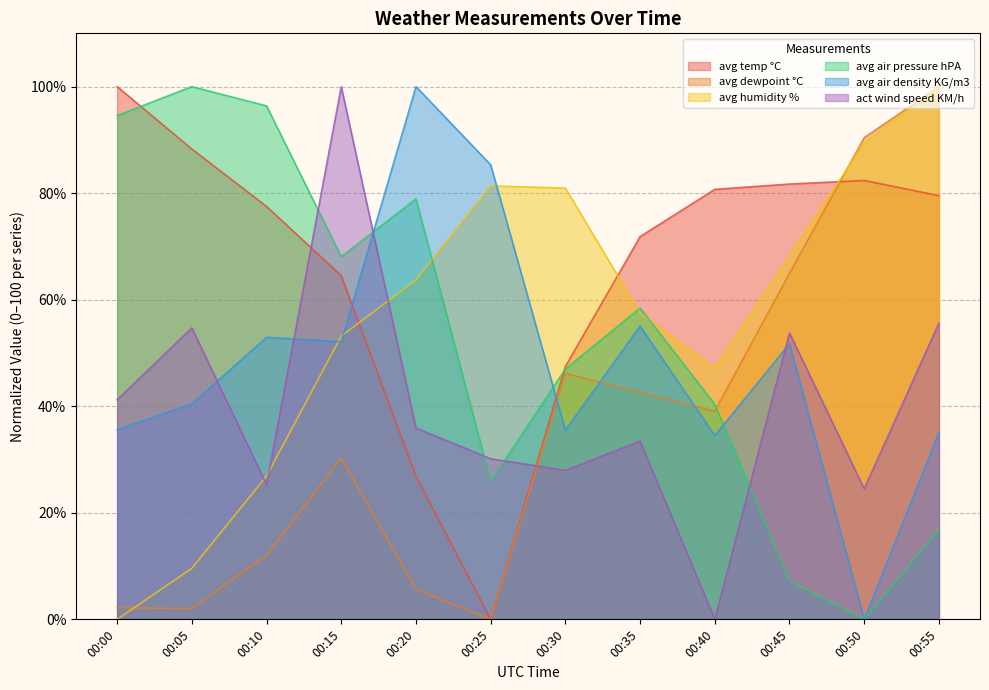

Read the avg air density KG/m3 value at 00:40.

34.5